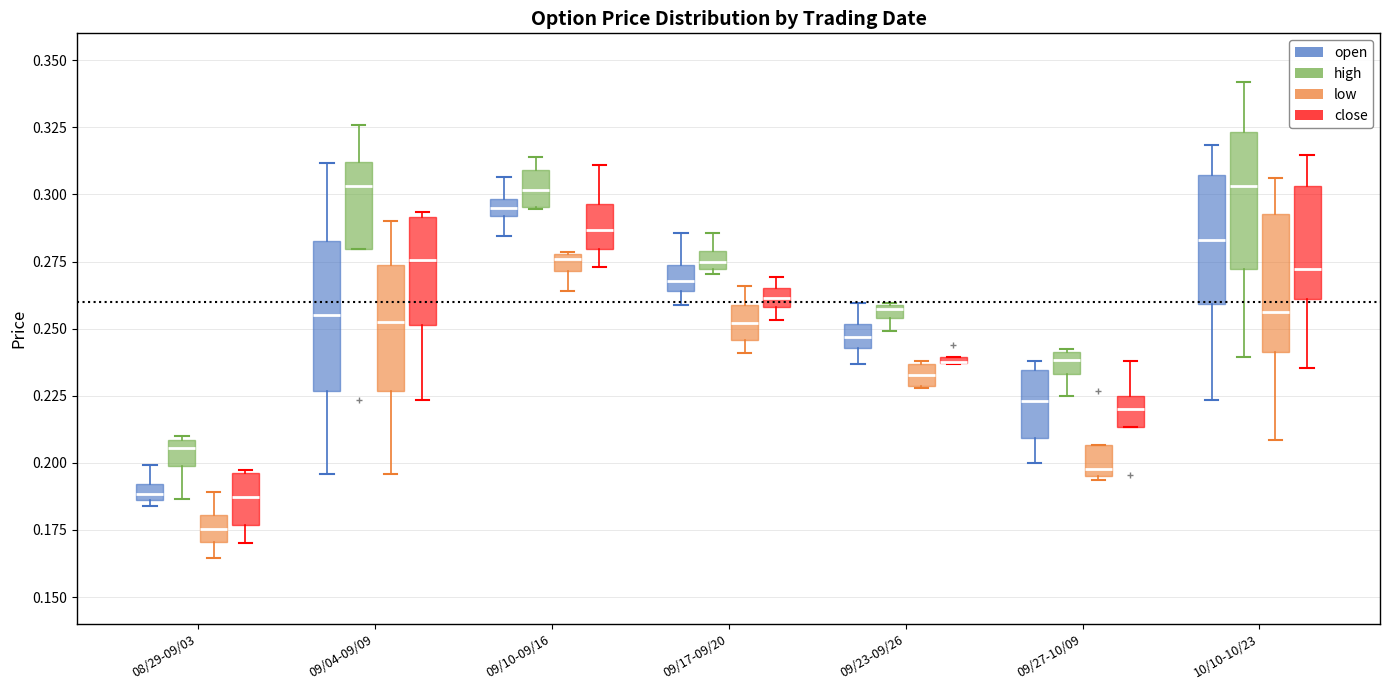

Where is the upper edge of the box for 09/04-09/09 (low) on the y-axis? The values are not printed on the chart, so give them approximately, as read against the axis.

0.275